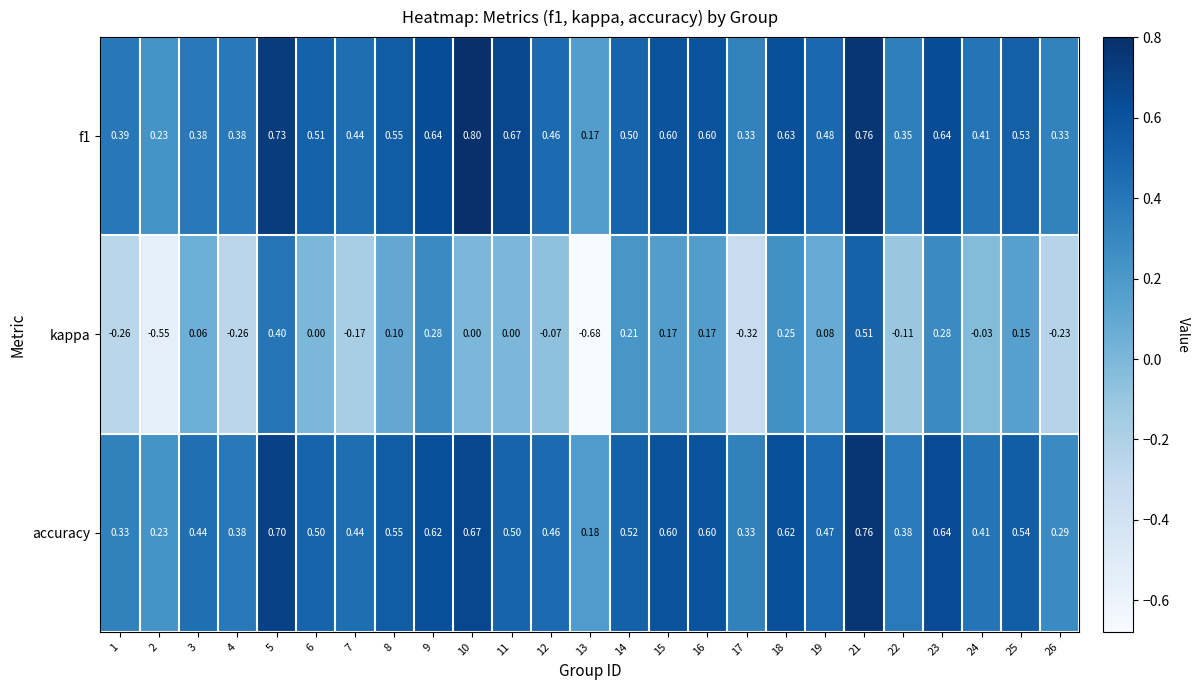

Which category has the highest value across all series?

10